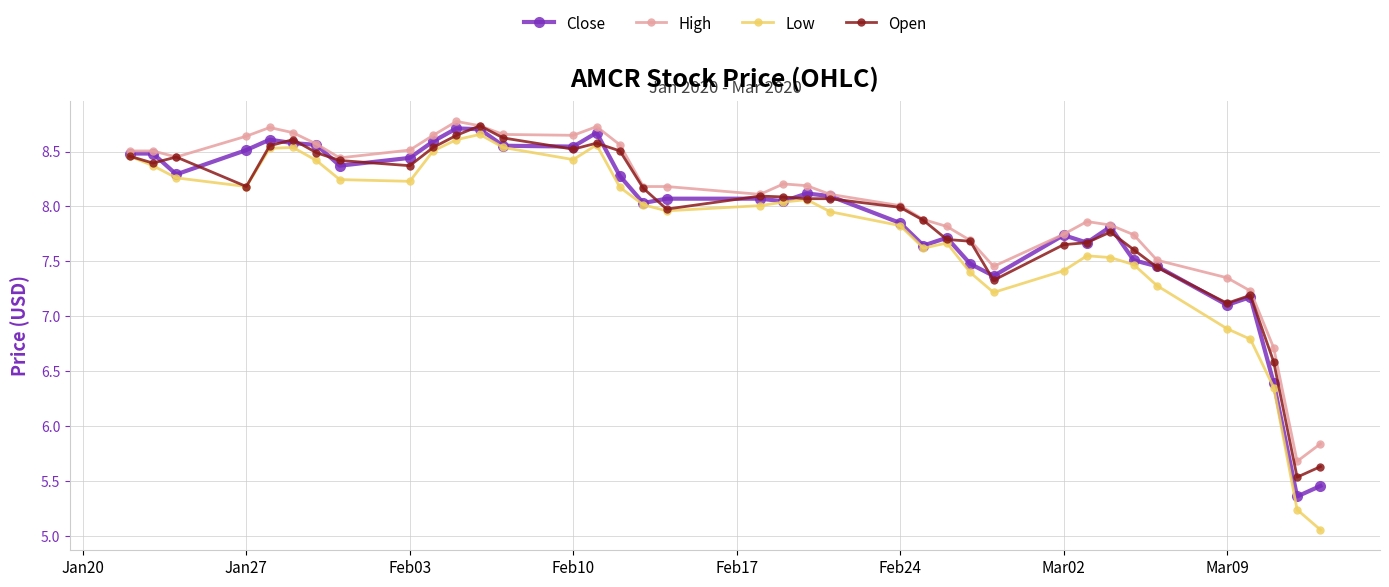

Which series has the largest range (max minus min)?

Low